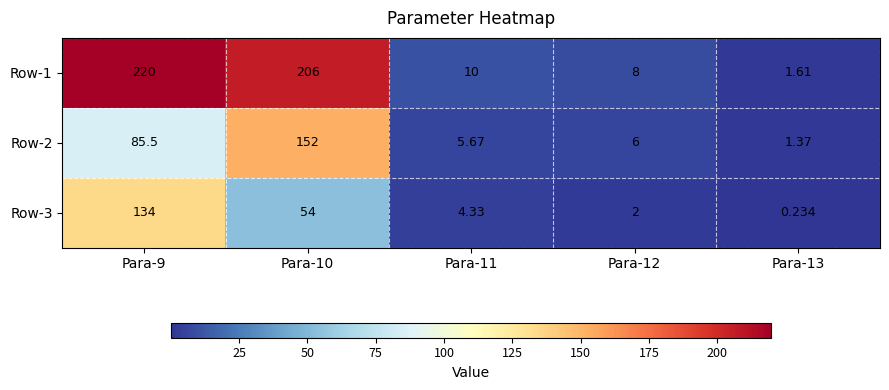

Is the value of Row-3 at Para-12 greater than the value of Row-1 at Para-12?

No